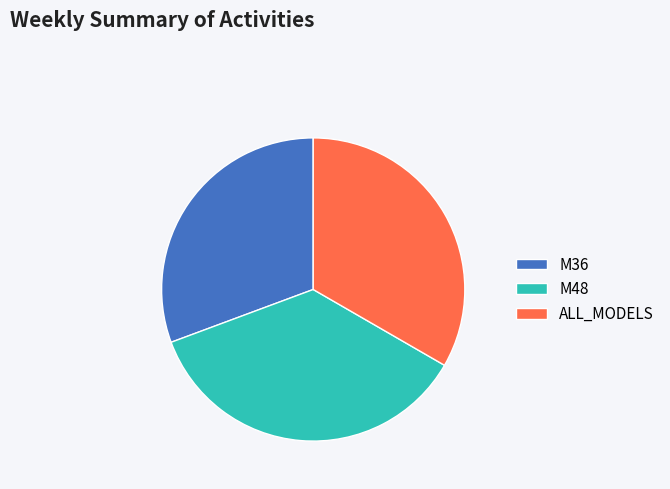

Which category has the biggest portion of the pie?

M48